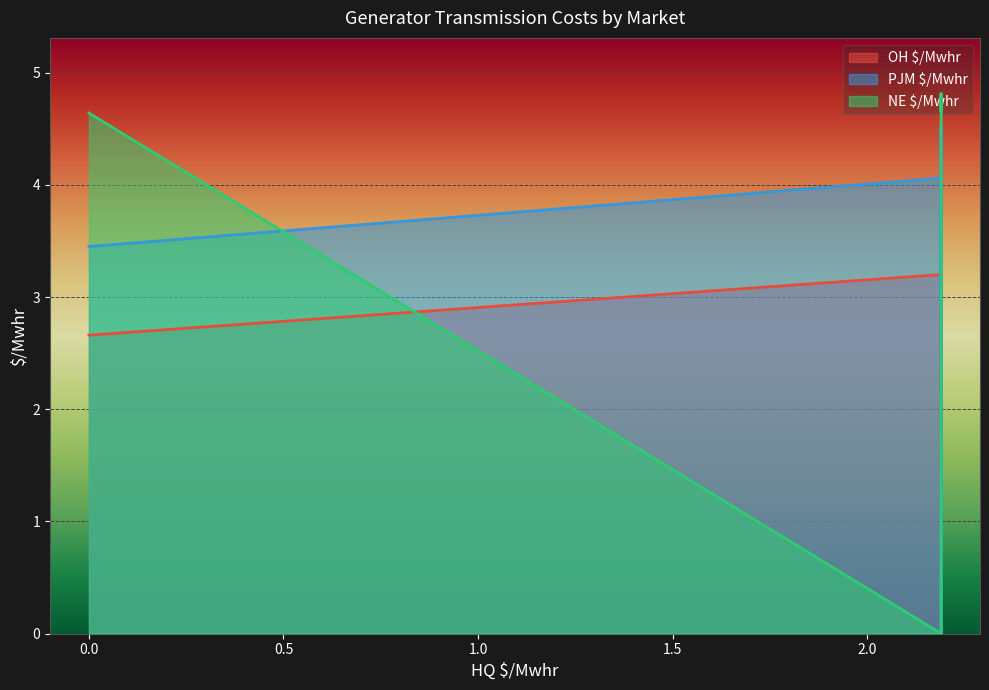

Rank the series at 2.19 from lowest to highest value.

NE $/Mwhr, OH $/Mwhr, PJM $/Mwhr